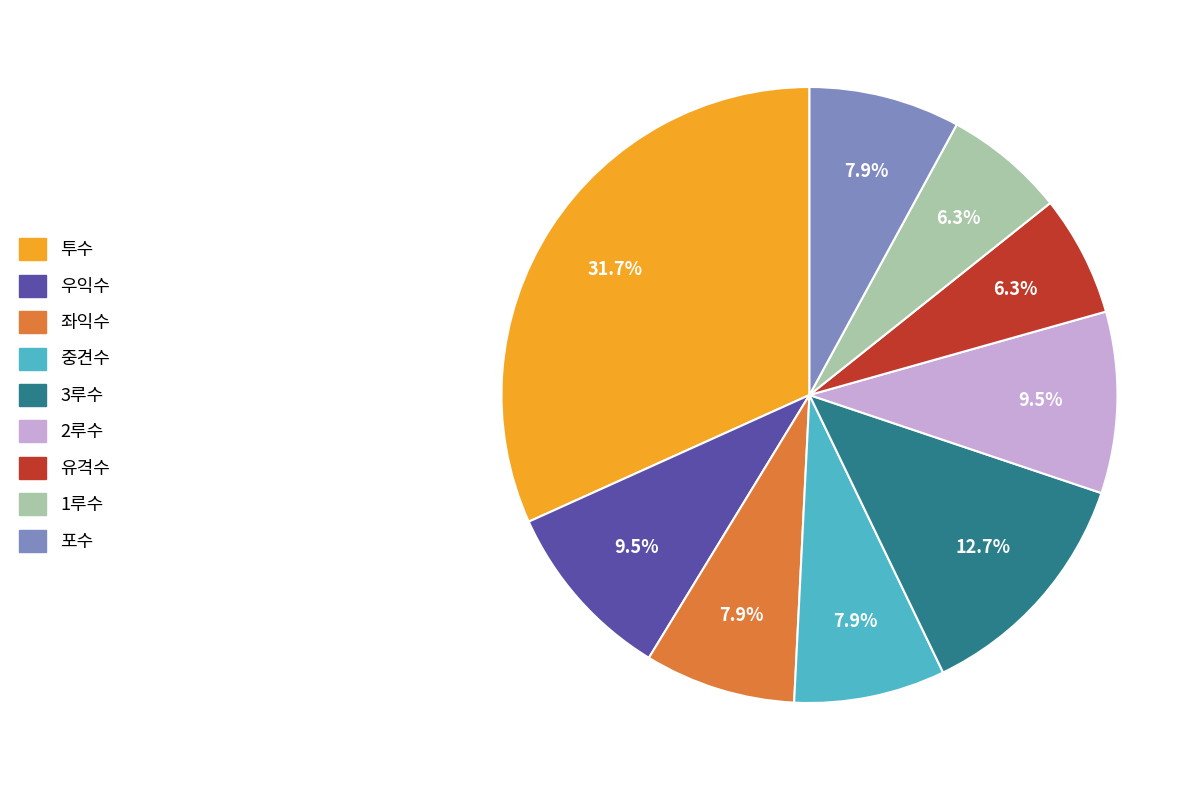

Which slice is the largest?

투수